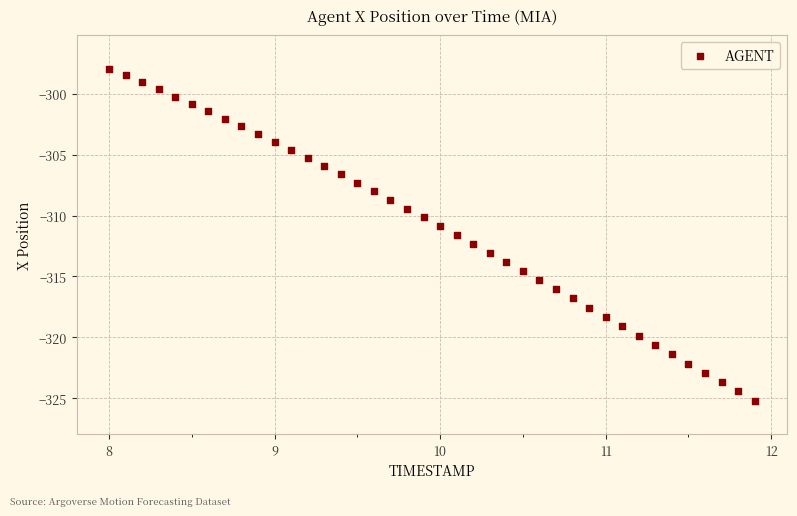

What is the range of X values (max minus min)?

3.9